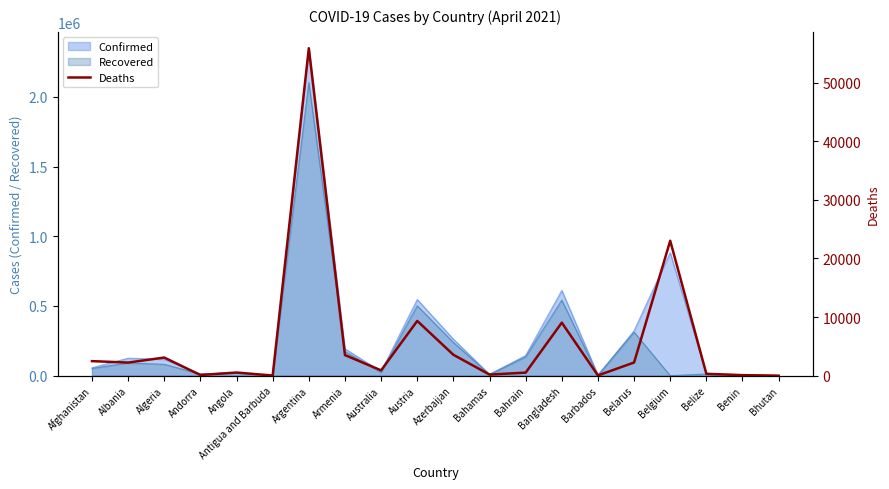

How many lines are shown in the chart?

1